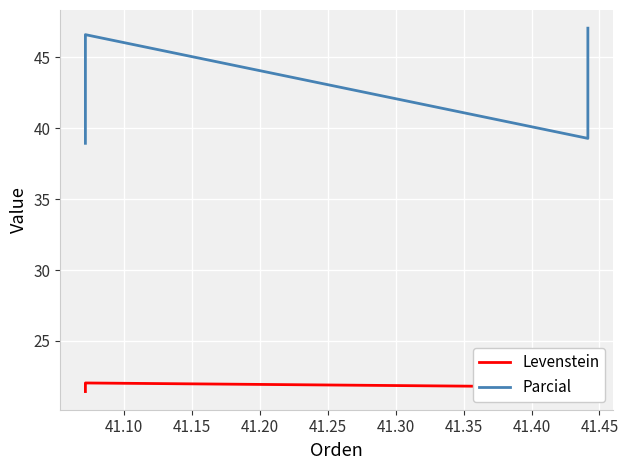

How many Levenstein values are between 21 and 23?

3